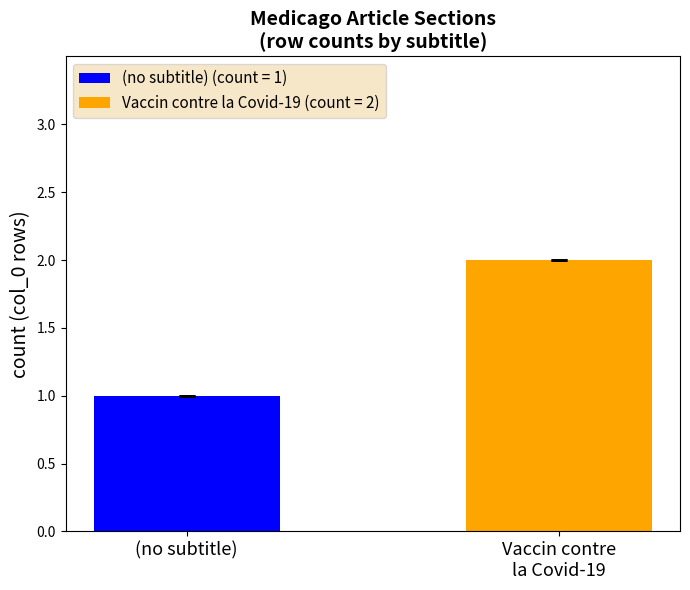

Are the bars horizontal?

No